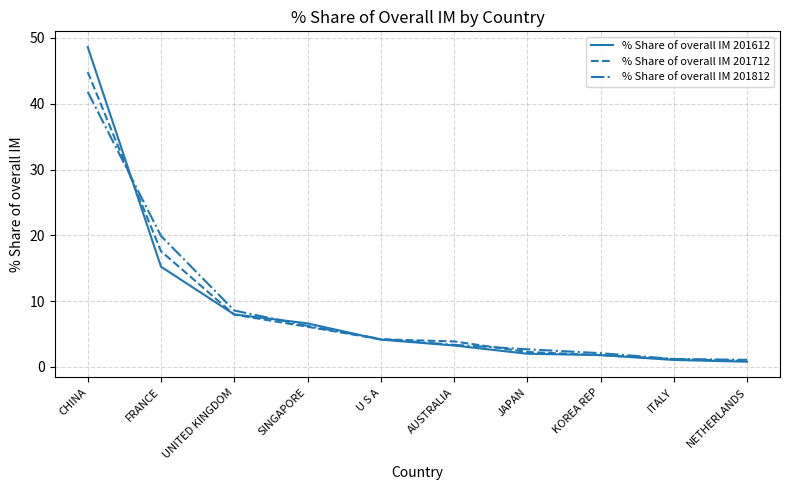

What are all the series names shown in the legend?

% Share of overall IM 201612, % Share of overall IM 201712, % Share of overall IM 201812